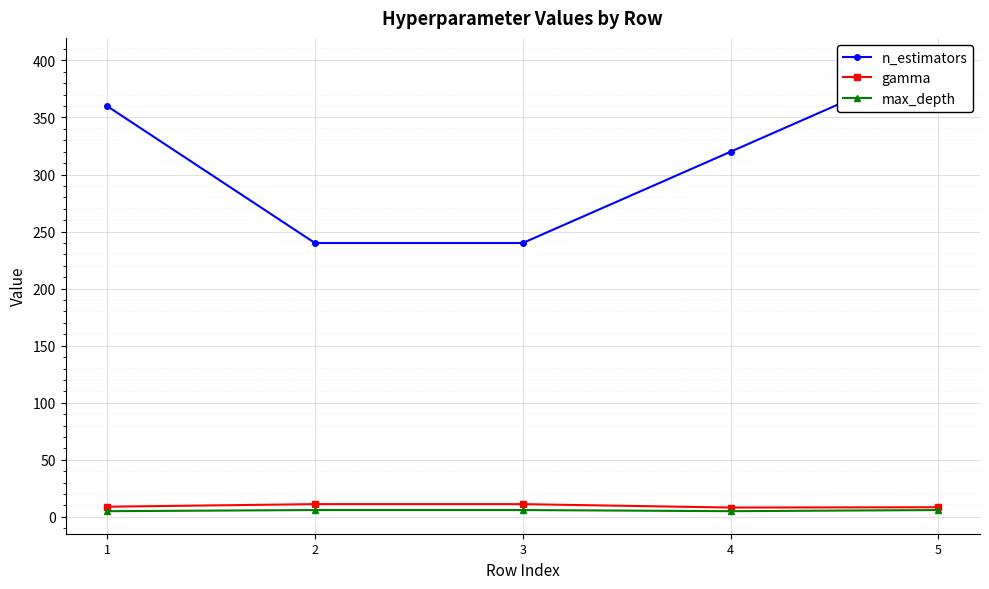

True or false: n_estimators has more than 2 interior local peaks.

False